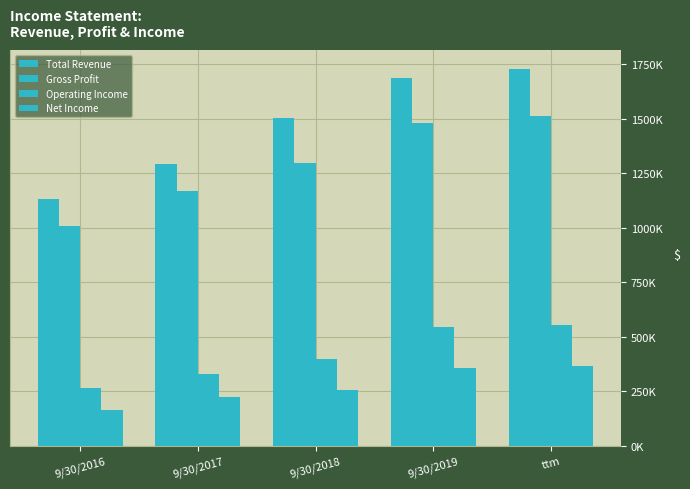

Is the value of Gross Profit at 9/30/2016 greater than the value of Net Income at 9/30/2016?

Yes